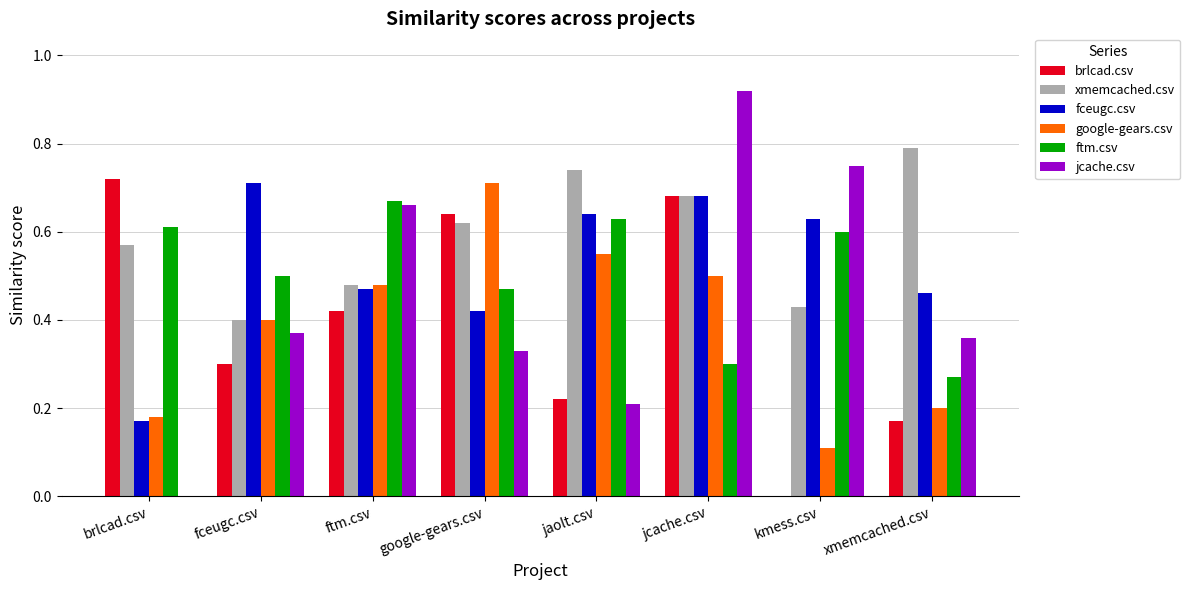

Is it true that fceugc.csv equals 0.7 at fceugc.csv?

True